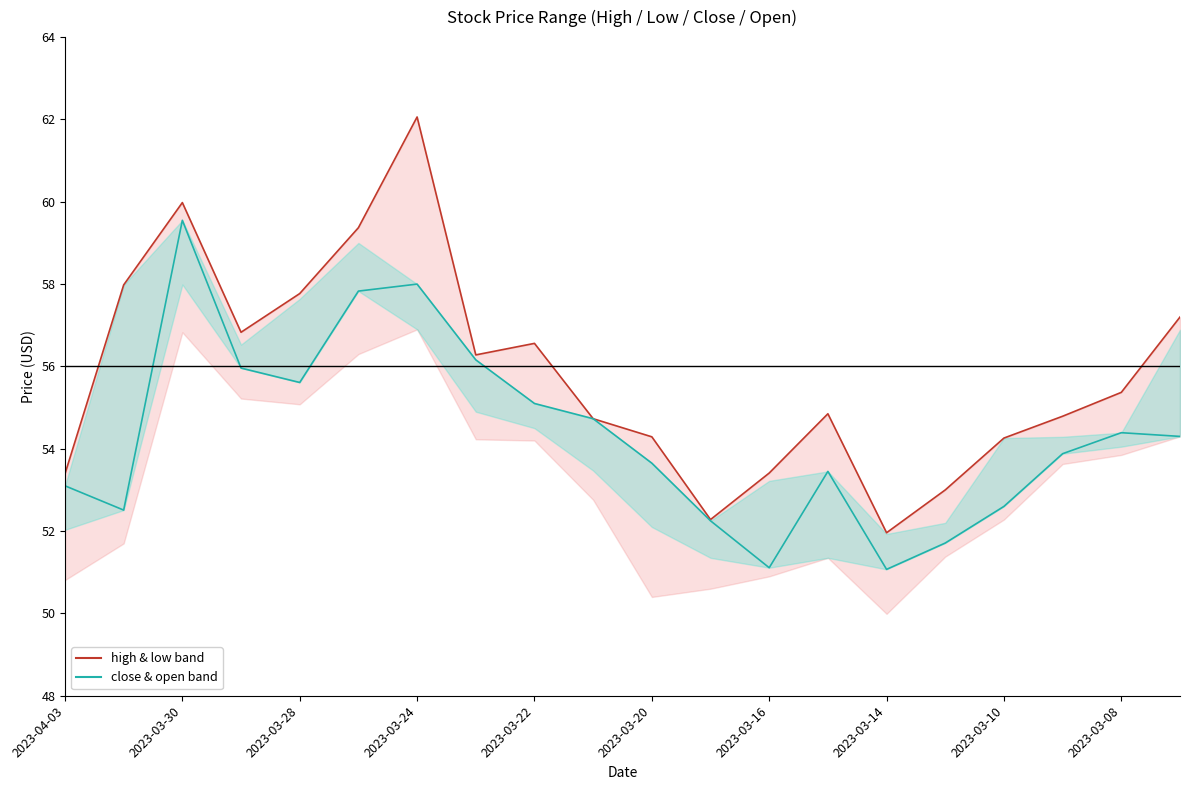

Reading left to right, transcribe all the data shown in this chart.

high: 2023-04-03=53.4	2023-03-31=58.0	2023-03-30=60.0	2023-03-29=56.8	2023-03-28=57.8	2023-03-27=59.4	2023-03-24=62.1	2023-03-23=56.3	2023-03-22=56.6	2023-03-21=54.7	2023-03-20=54.3	2023-03-17=52.3	2023-03-16=53.4	2023-03-15=54.9	2023-03-14=52.0	2023-03-13=53.0	2023-03-10=54.3	2023-03-09=54.8	2023-03-08=55.4	2023-03-07=57.2
close: 2023-04-03=53.1	2023-03-31=52.5	2023-03-30=59.5	2023-03-29=56.0	2023-03-28=55.6	2023-03-27=57.8	2023-03-24=58.0	2023-03-23=56.2	2023-03-22=55.1	2023-03-21=54.7	2023-03-20=53.6	2023-03-17=52.2	2023-03-16=51.1	2023-03-15=53.5	2023-03-14=51.1	2023-03-13=51.7	2023-03-10=52.6	2023-03-09=53.9	2023-03-08=54.4	2023-03-07=54.3